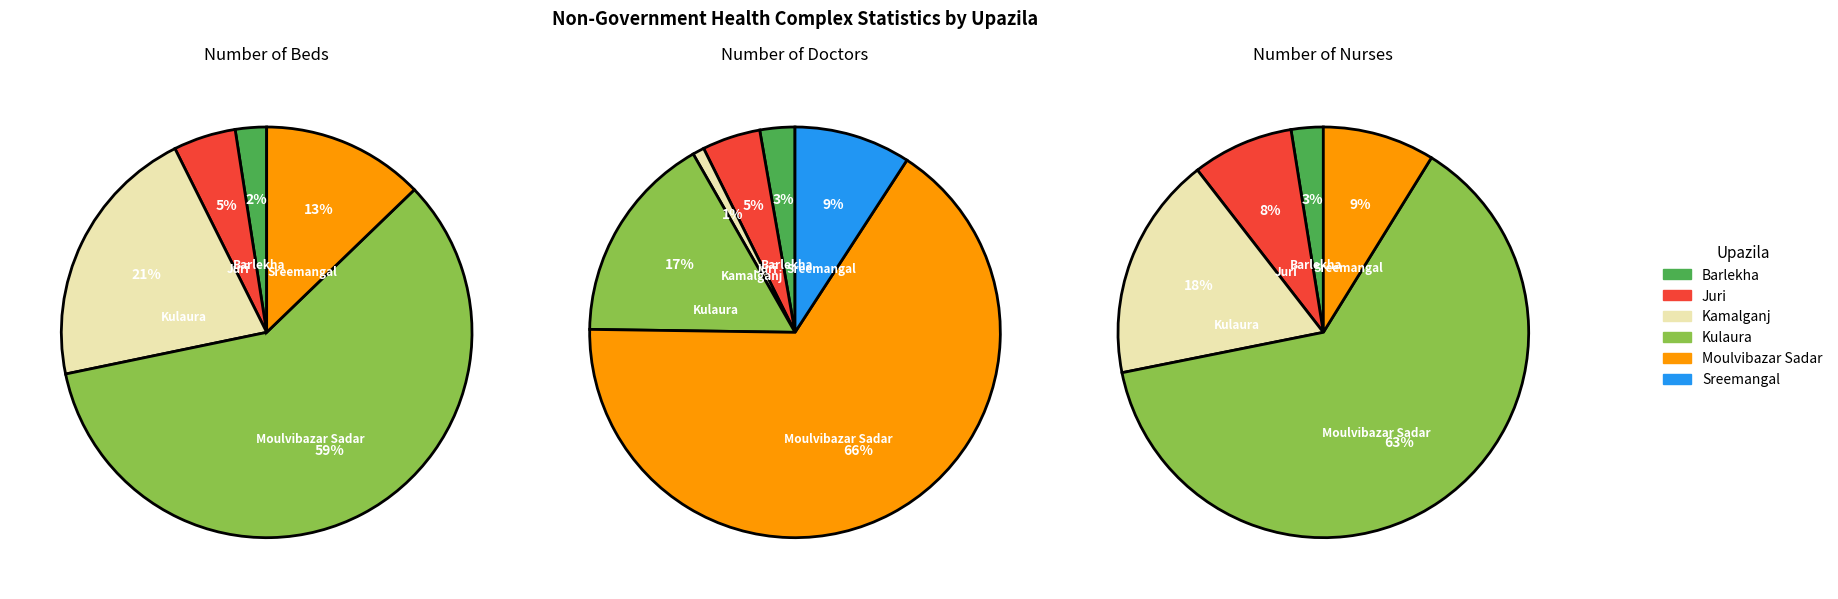

Does 4 account for over 50% of the chart?

Yes